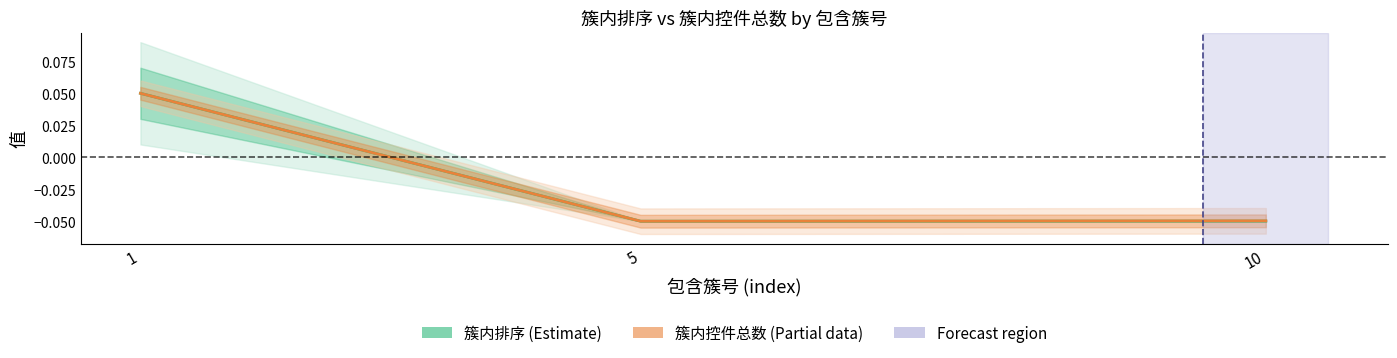

Read the 簇内控件总数 (Estimate based on partial data) value at 5.

-0.1